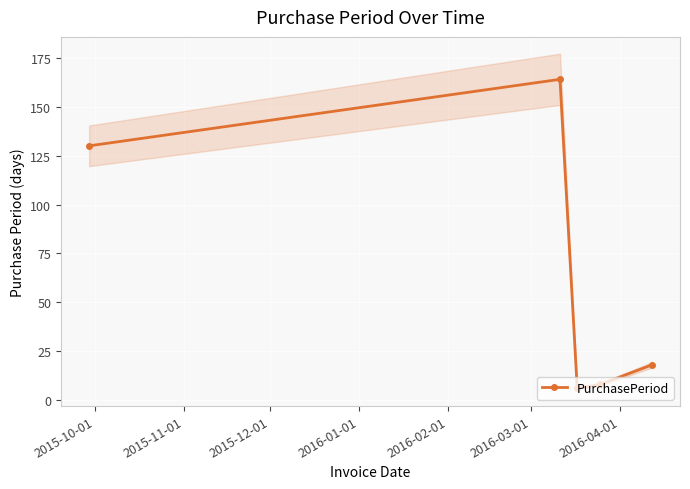

What is the maximum value shown in the chart?

164